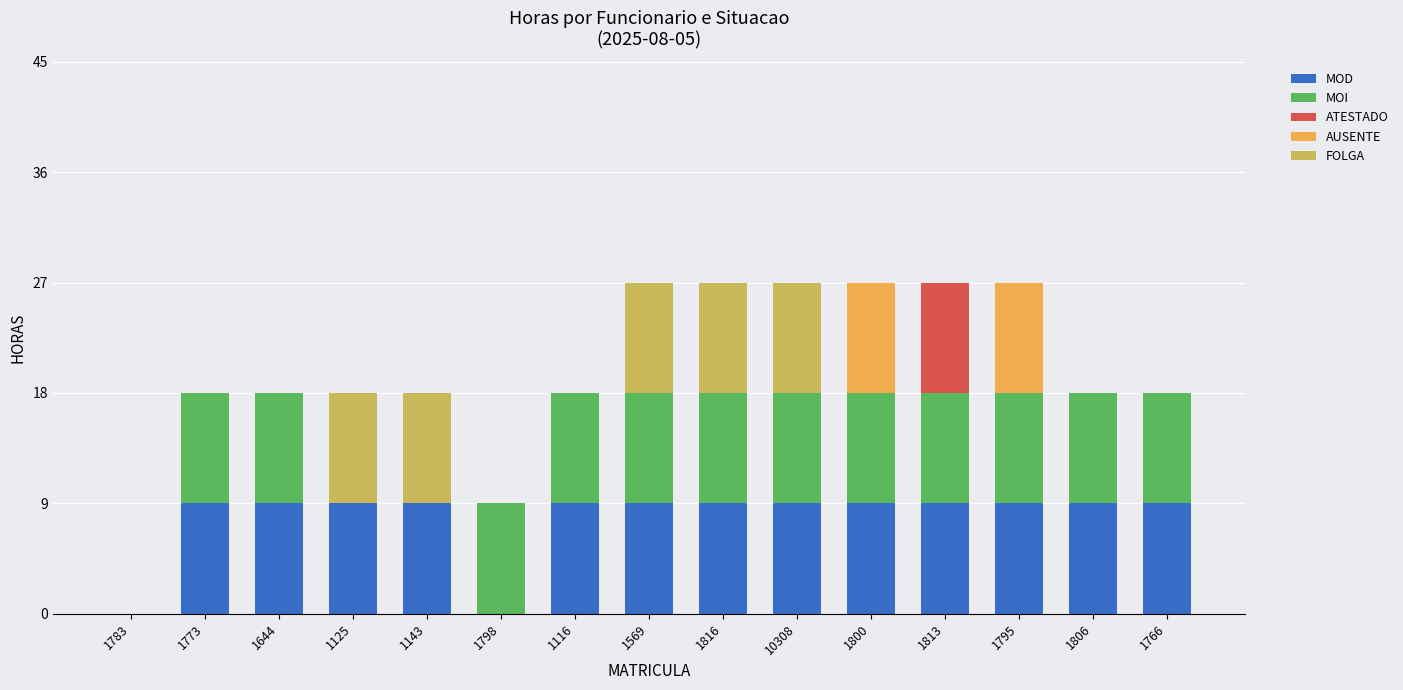

Count the MOD values in the range 9 to 10.

13